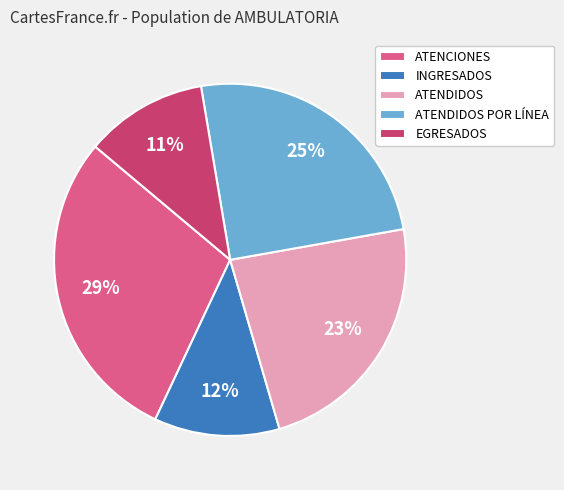

The ATENDIDOS slice represents 23% of the pie. True or false?

True